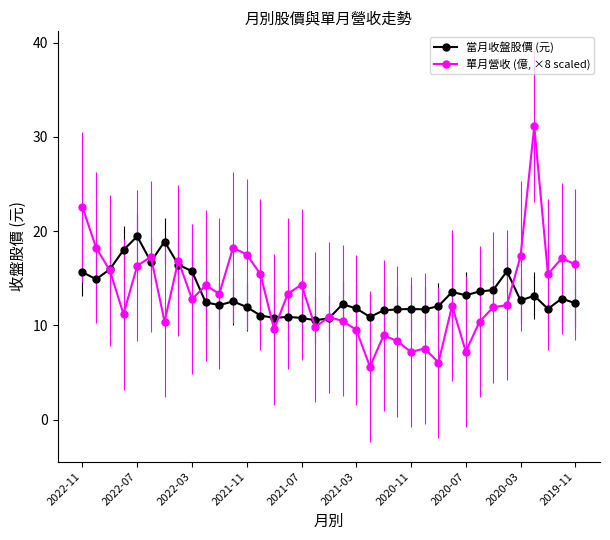

Does the chart have visible grid lines?

No